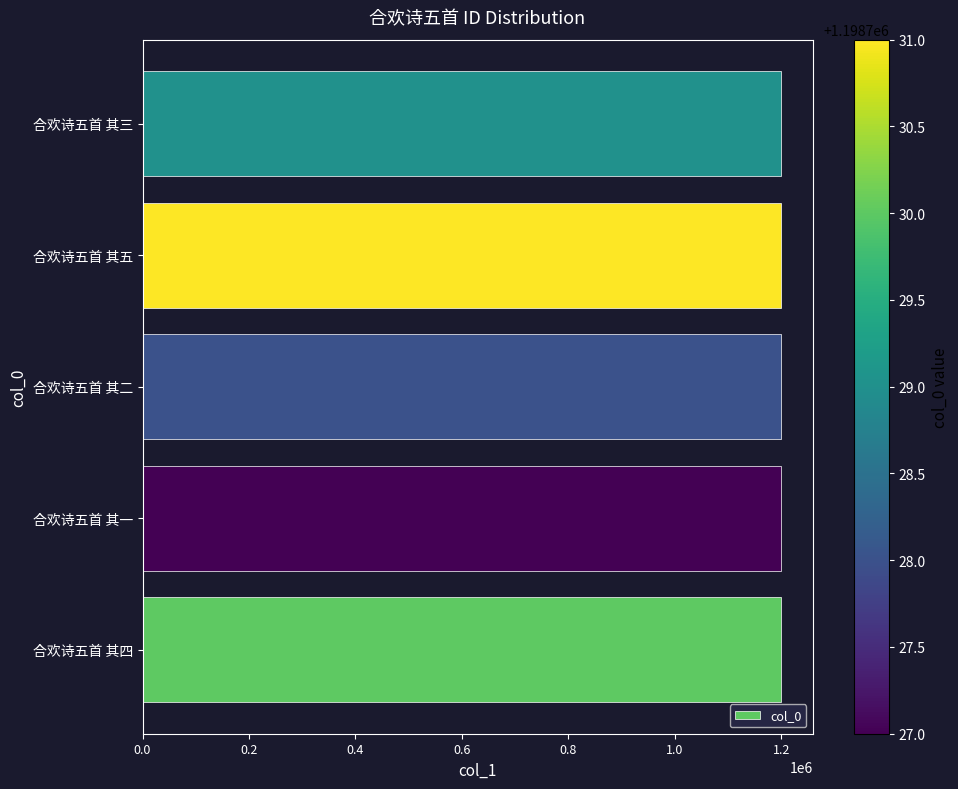

What is the greatest value displayed?

1198731